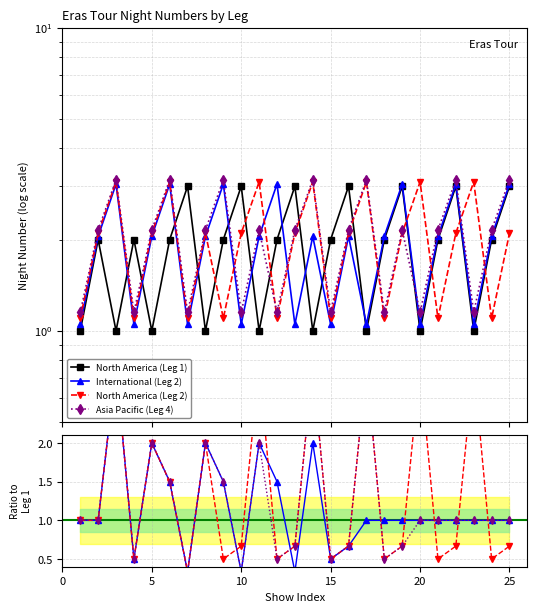

At how many categories does at least one series exceed 0?

25